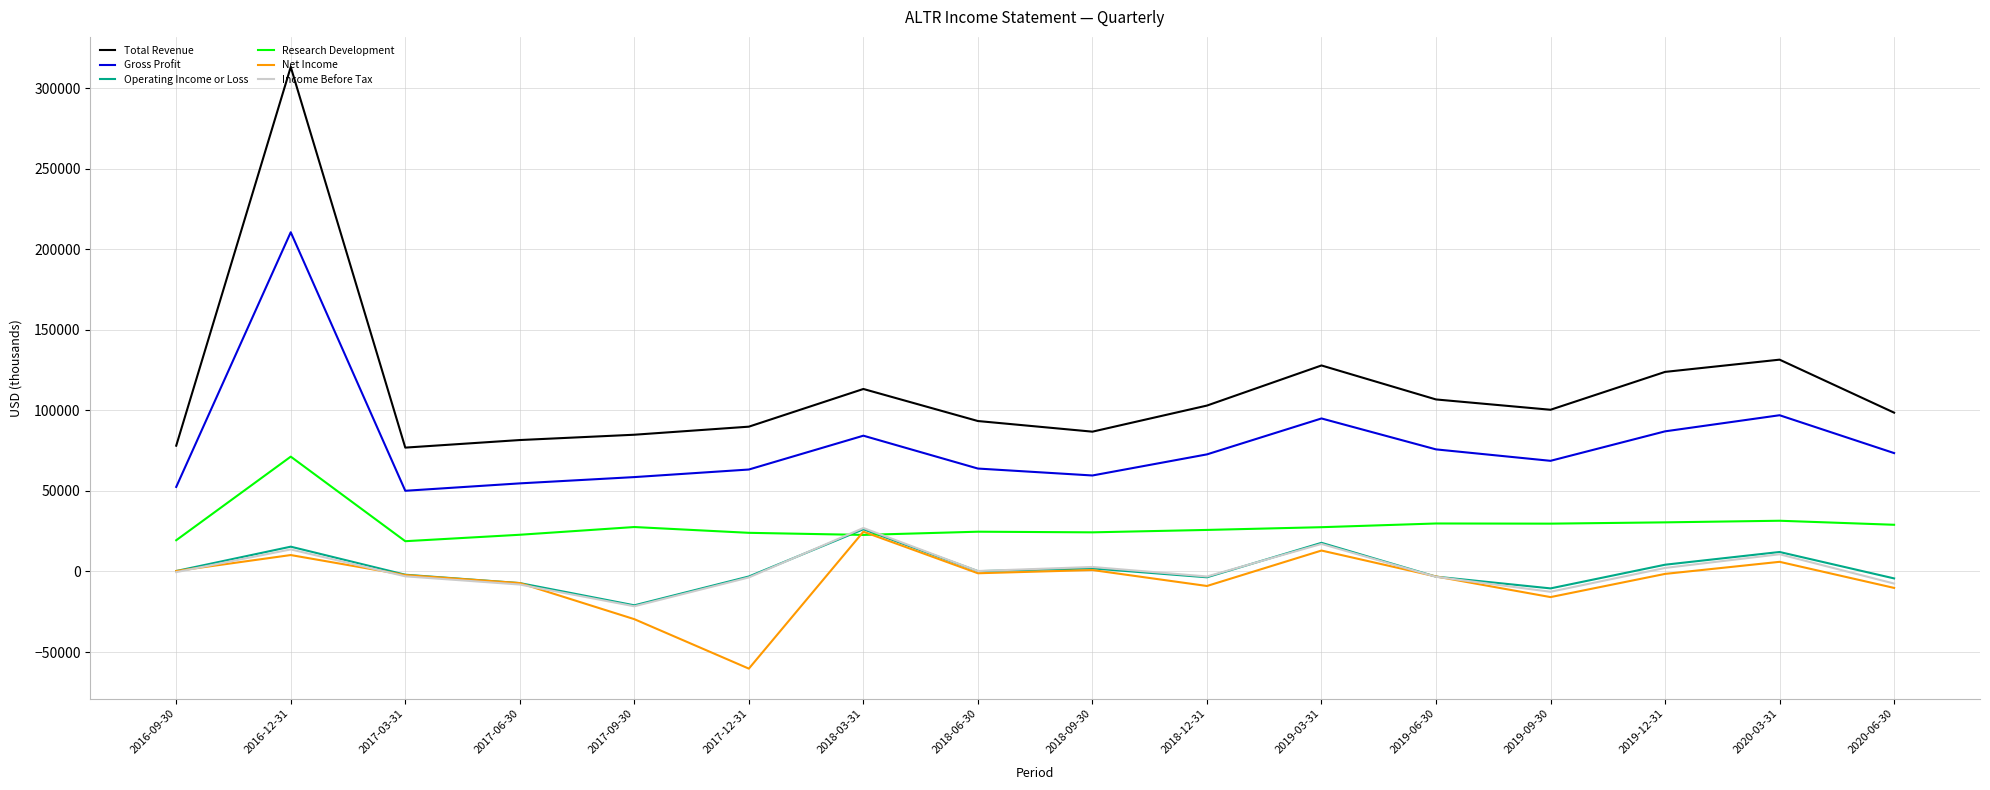

What is the total value across all series at 2017-06-30?

136600